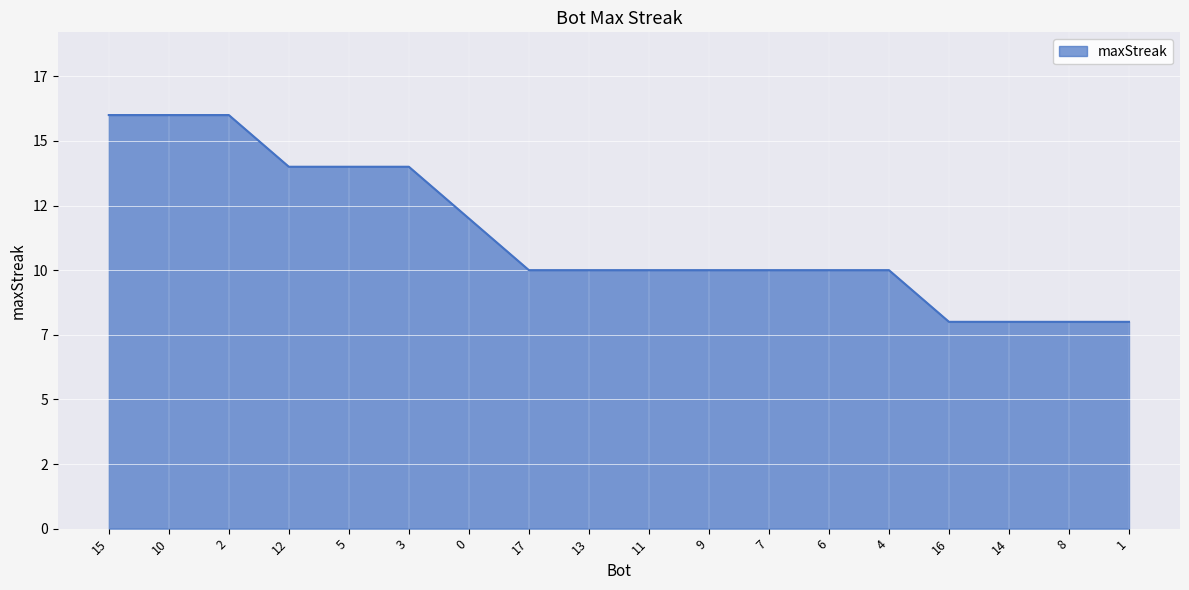

What is the label of the 15th point from the left?

16